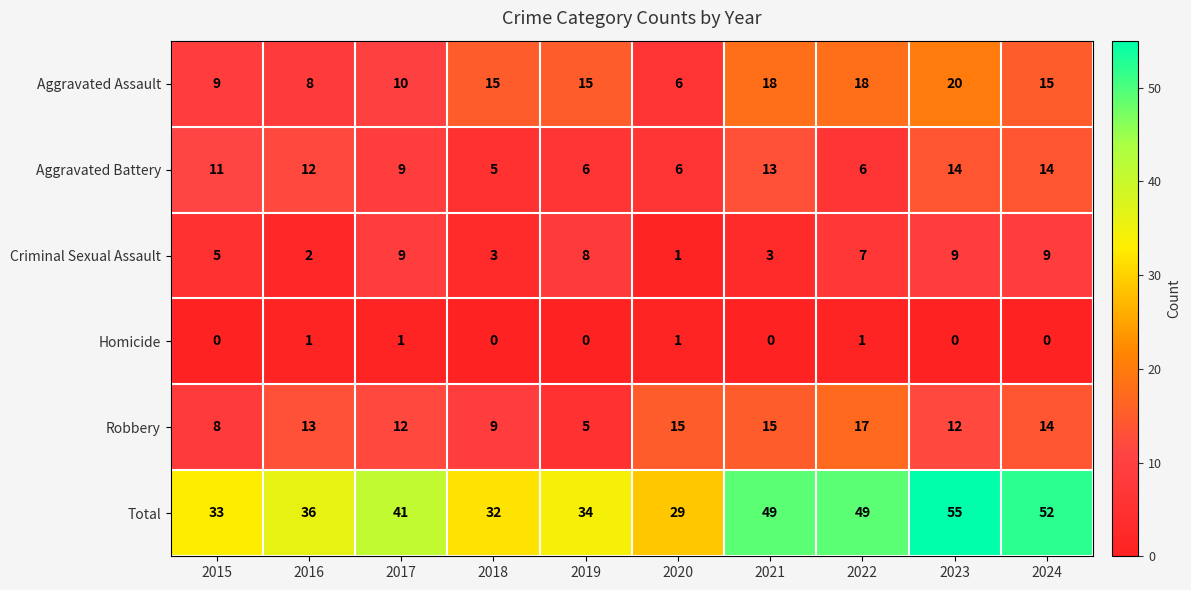

Rank the series by their maximum value, from highest to lowest.

Total, Aggravated Assault, Robbery, Aggravated Battery, Criminal Sexual Assault, Homicide